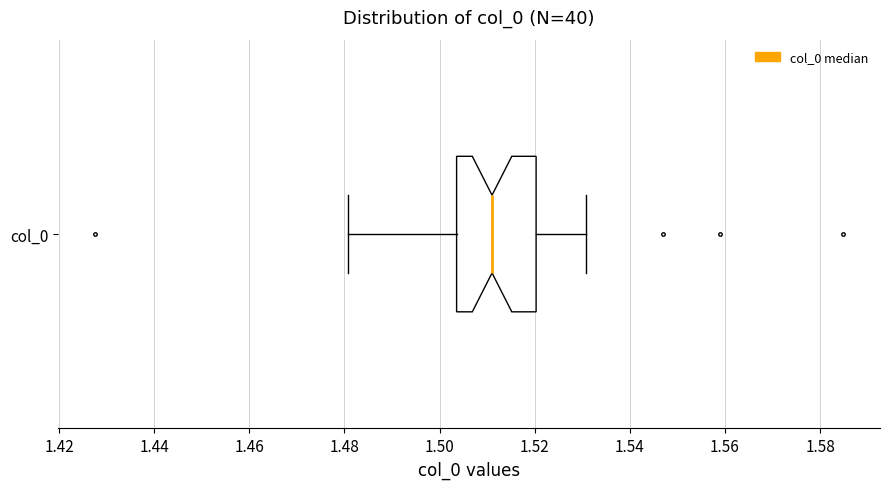

Read this box plot against the x-axis: the position of the median line, the range covered by the box, and the ends of both whiskers. The values are not printed on the chart, so give them approximately, as read against the axis.

median 1.512, box 1.504 to 1.520, whiskers 1.480 to 1.530